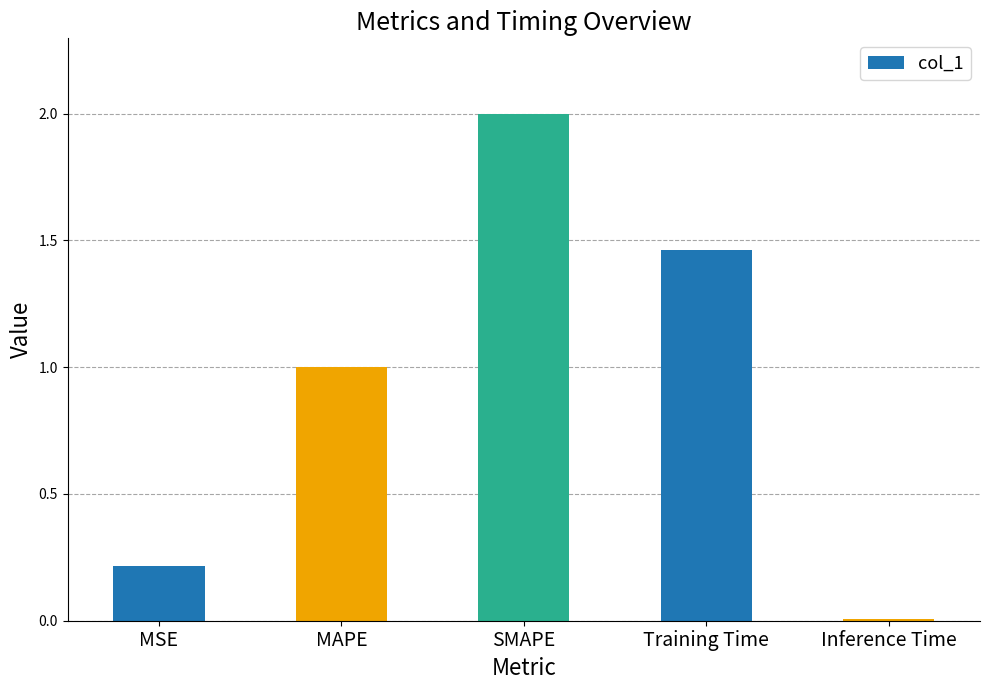

What is the difference between the maximum and minimum values?

2.0